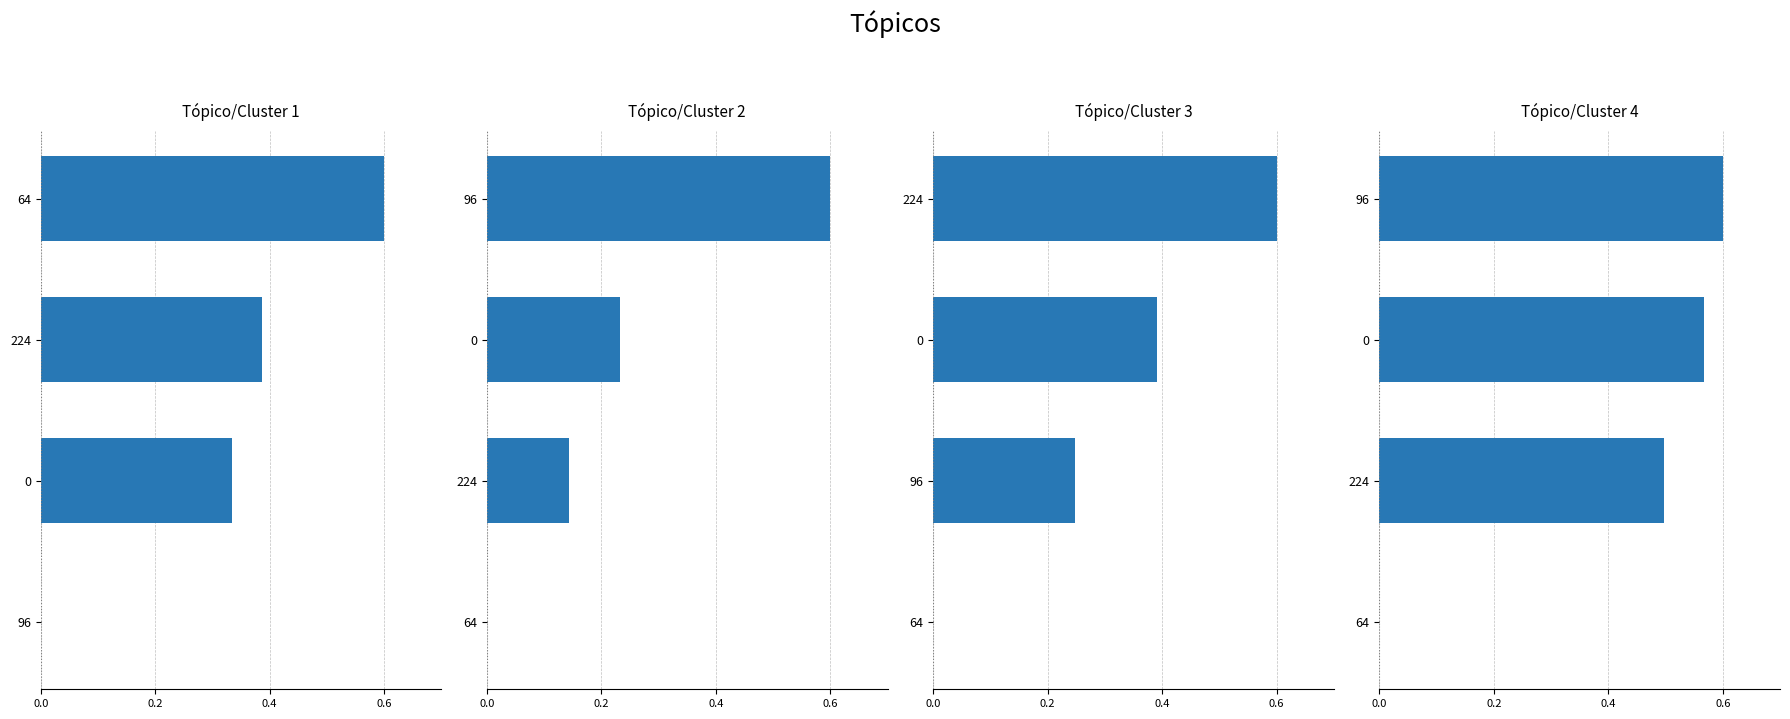

How many elevation values are between 0 and 1?

4